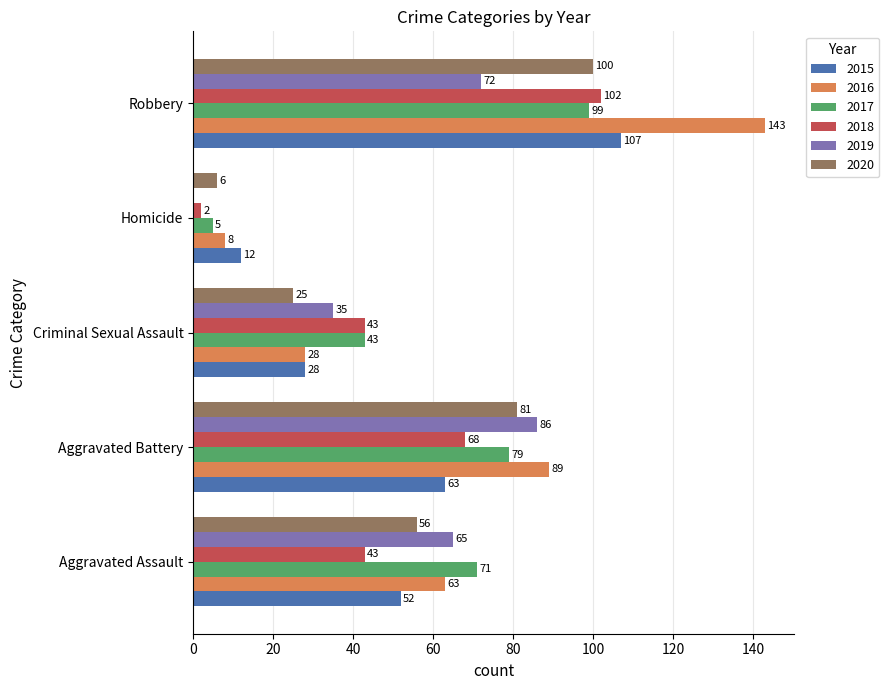

How many 2020 values are between 25 and 81?

3